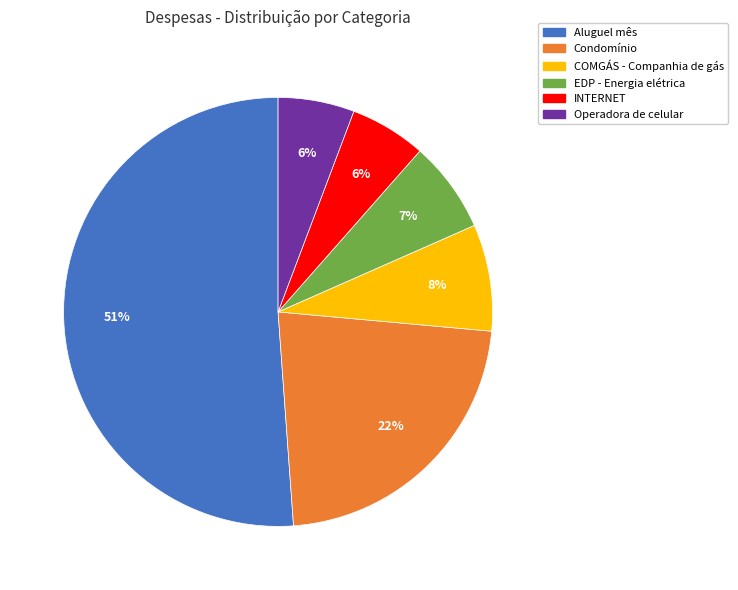

True or false: COMGÁS - Companhia de gás accounts for 8% of the total.

True